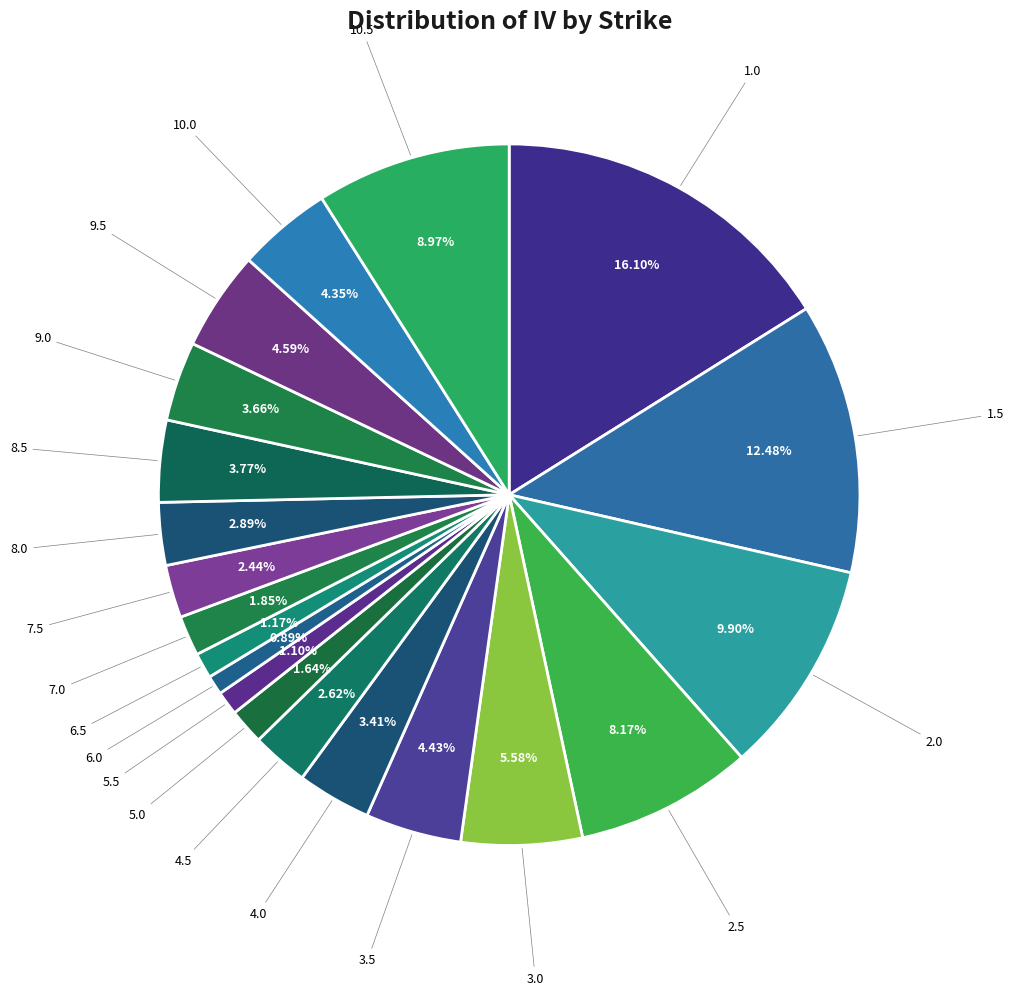

How many segments does this pie chart have?

20